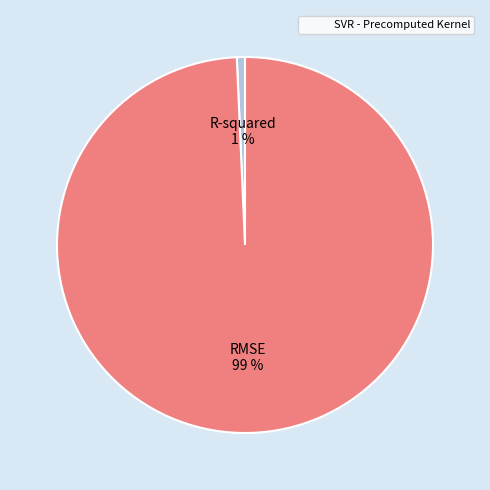

Does any single category account for the majority?

Yes